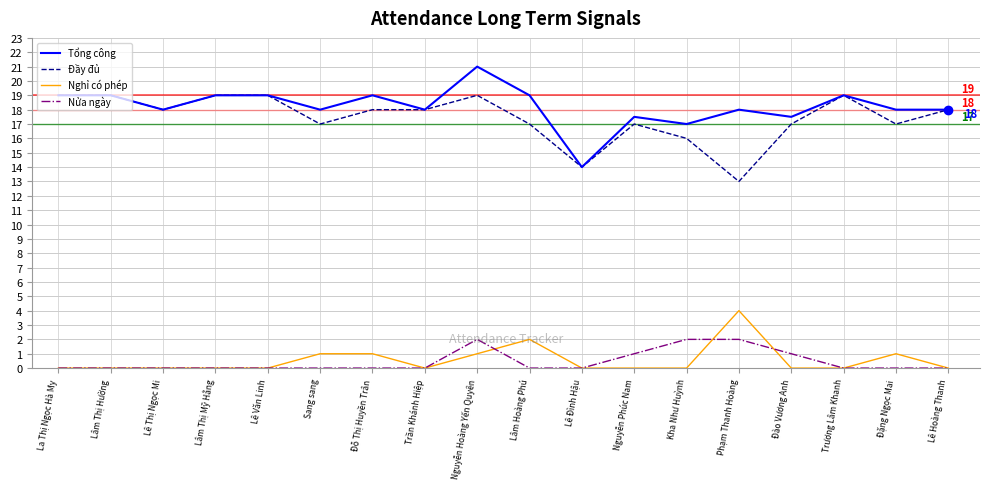

Which category has the lowest value in the Đầy đủ series?

Phạm Thanh Hoàng